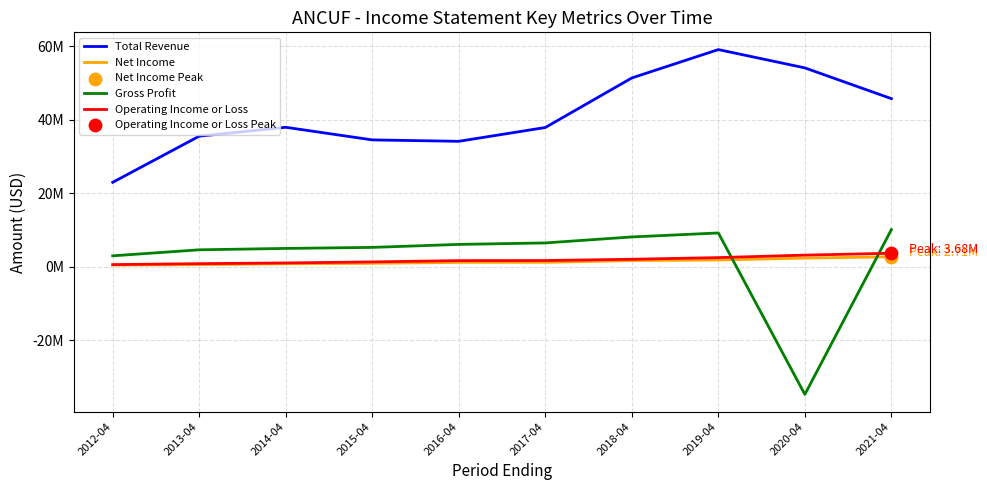

Which series has the largest total across all categories?

Total Revenue